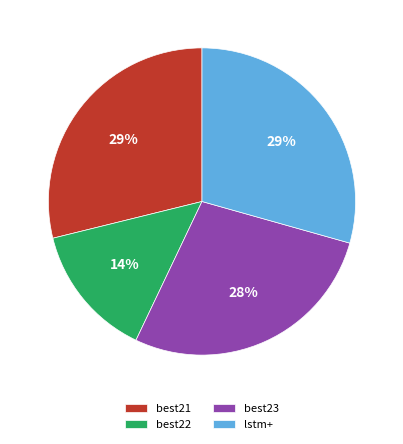

To the nearest percent, what is the average slice percentage?

25%